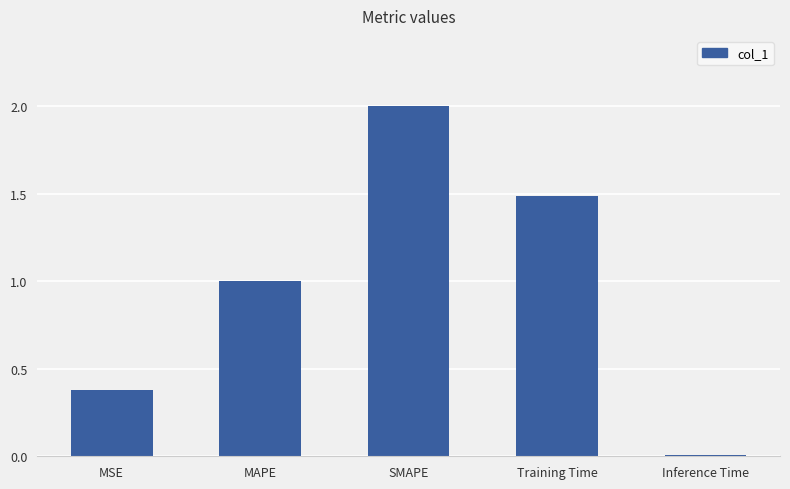

Read the value at MSE.

0.4